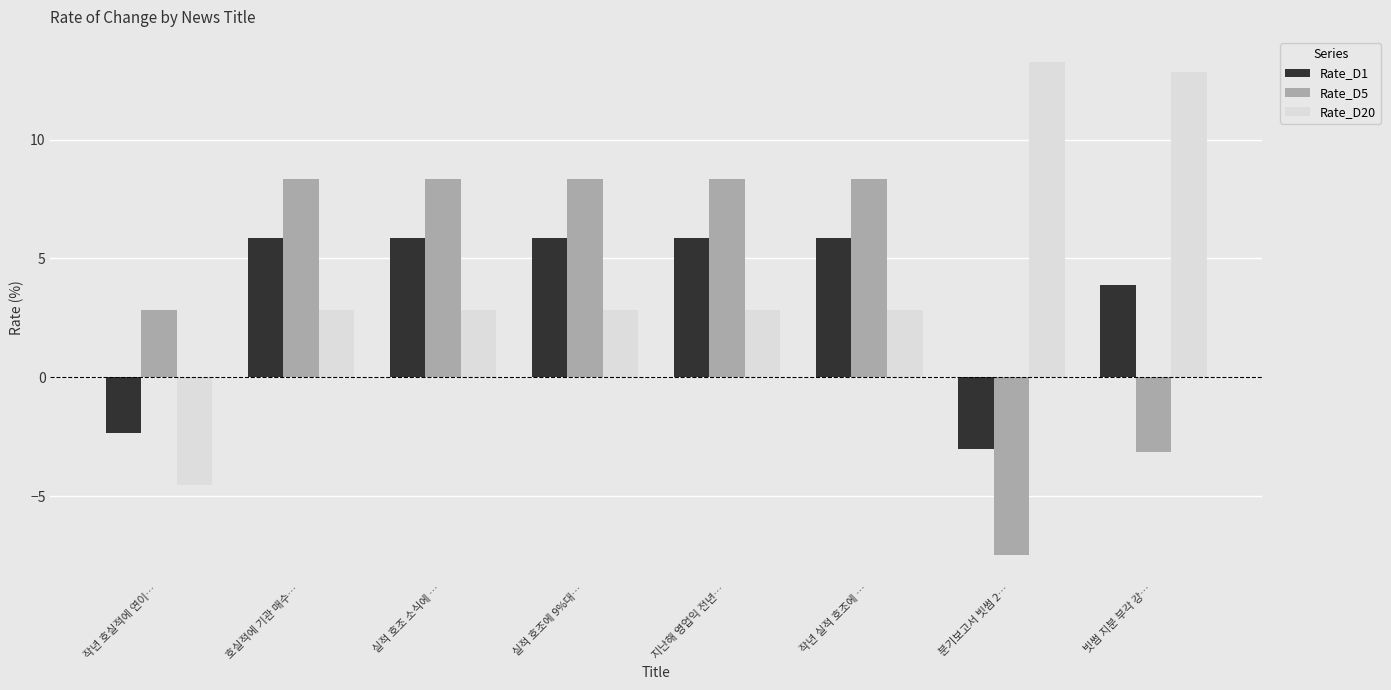

What is the difference between the maximum and minimum values in the Rate_D5 series?

15.8